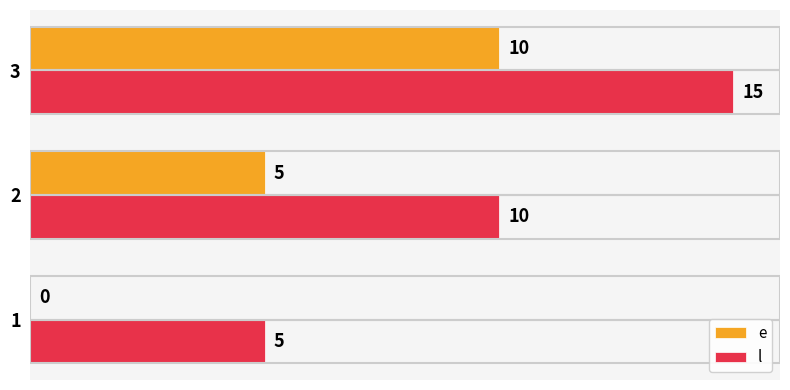

The value of l at 2 is 10. True or false?

True